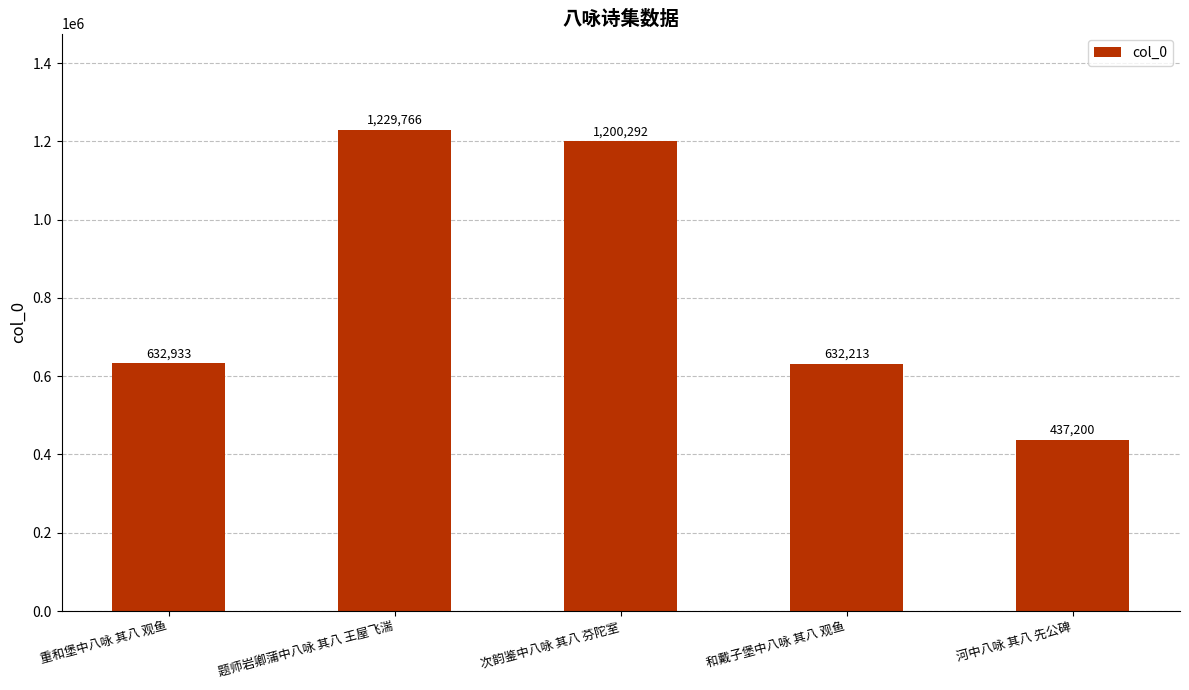

What is the difference between the maximum and minimum values?

792566